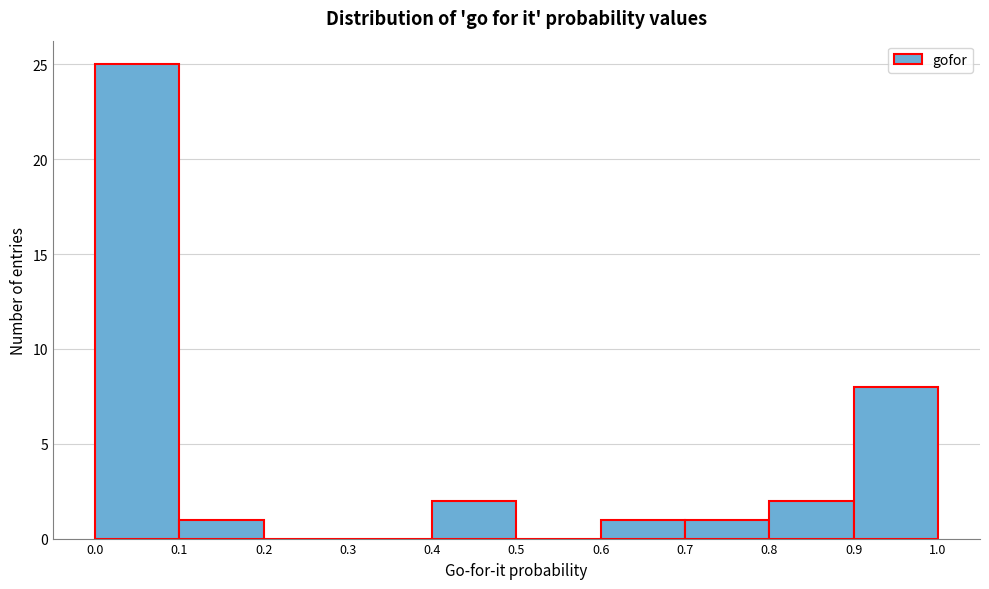

Reading left to right, transcribe this chart: for each bar, give the range it covers on the x-axis and its height. The values are not printed on the chart, so give them approximately, as read against the axis.

0.0 to 0.1: 25
0.1 to 0.2: 1
0.2 to 0.3: 0
0.3 to 0.4: 0
0.4 to 0.5: 2
0.5 to 0.6: 0
0.6 to 0.7: 1
0.7 to 0.8: 1
0.8 to 0.9: 2
0.9 to 1.0: 8